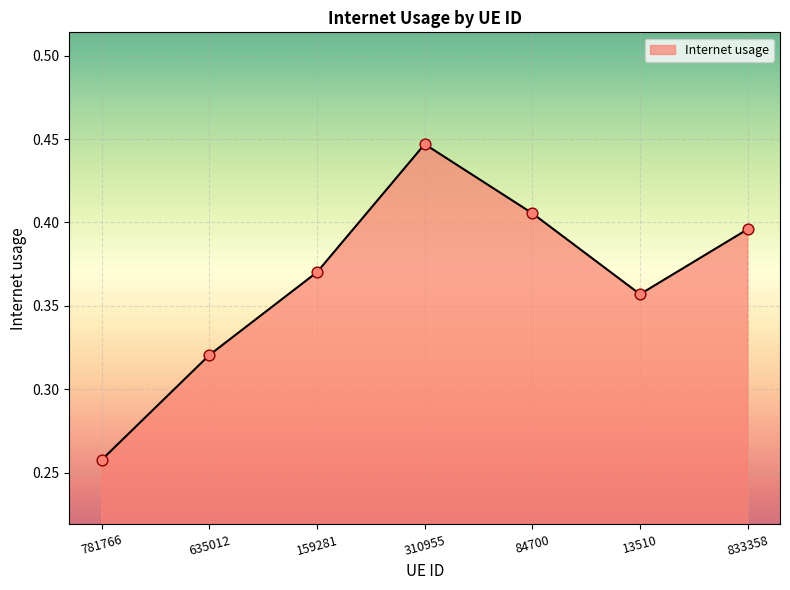

Which has a higher value, 310955 or 781766?

310955